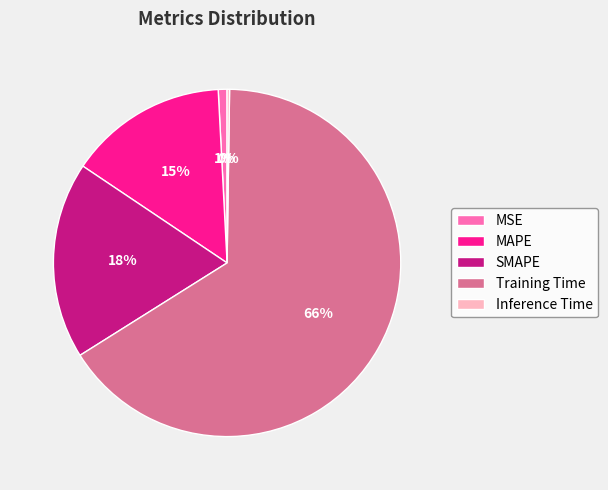

To the nearest percent, what portion does SMAPE represent?

18%